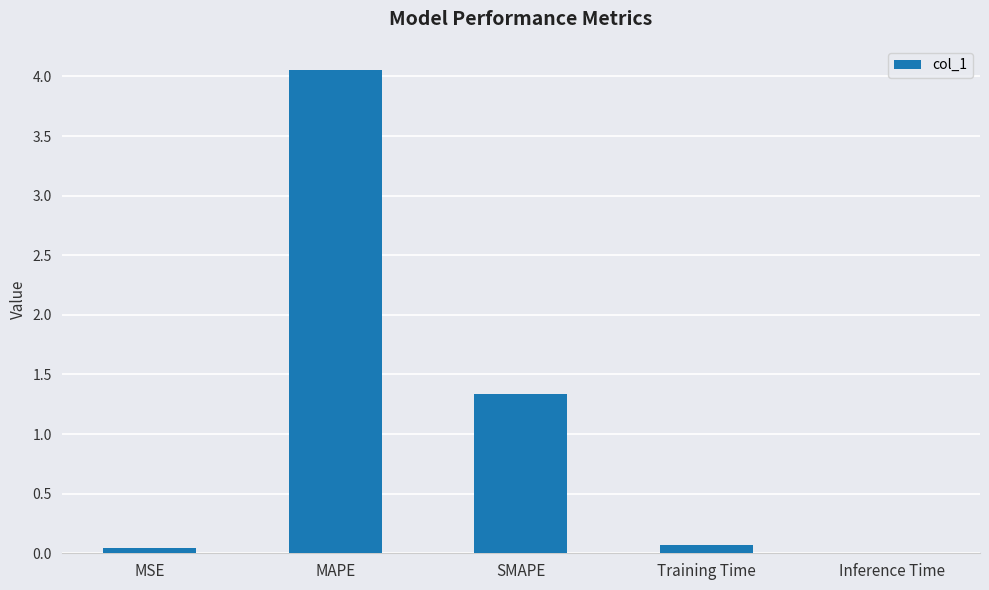

Is it true that the value at SMAPE is 1.3?

True